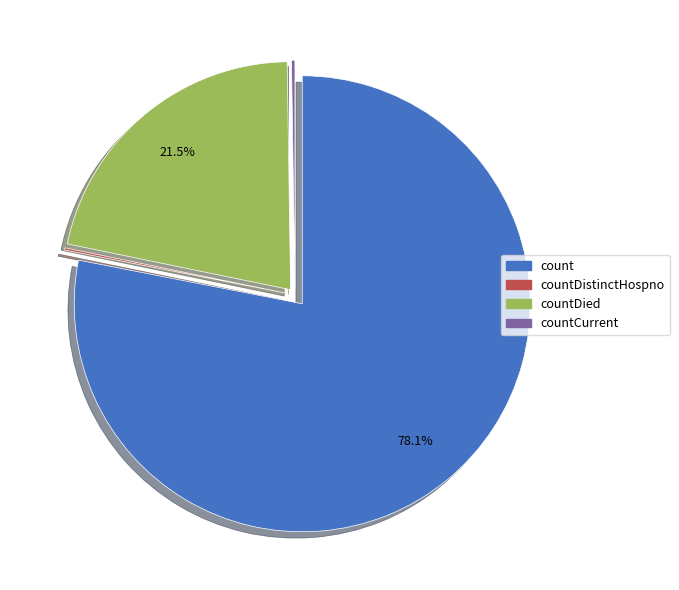

Combined, do count and countDied account for over 50%?

Yes